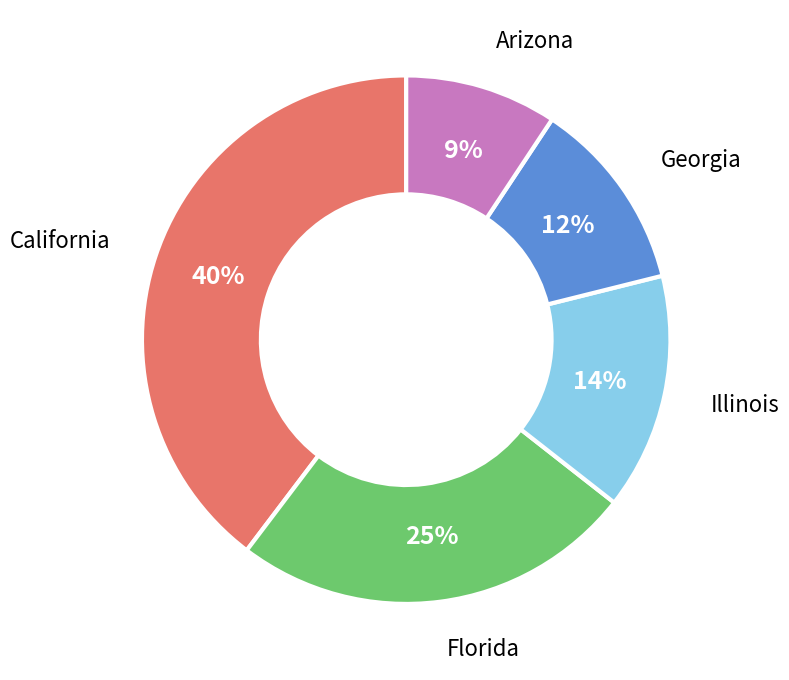

Do California and Arizona together represent more than half of the pie?

No